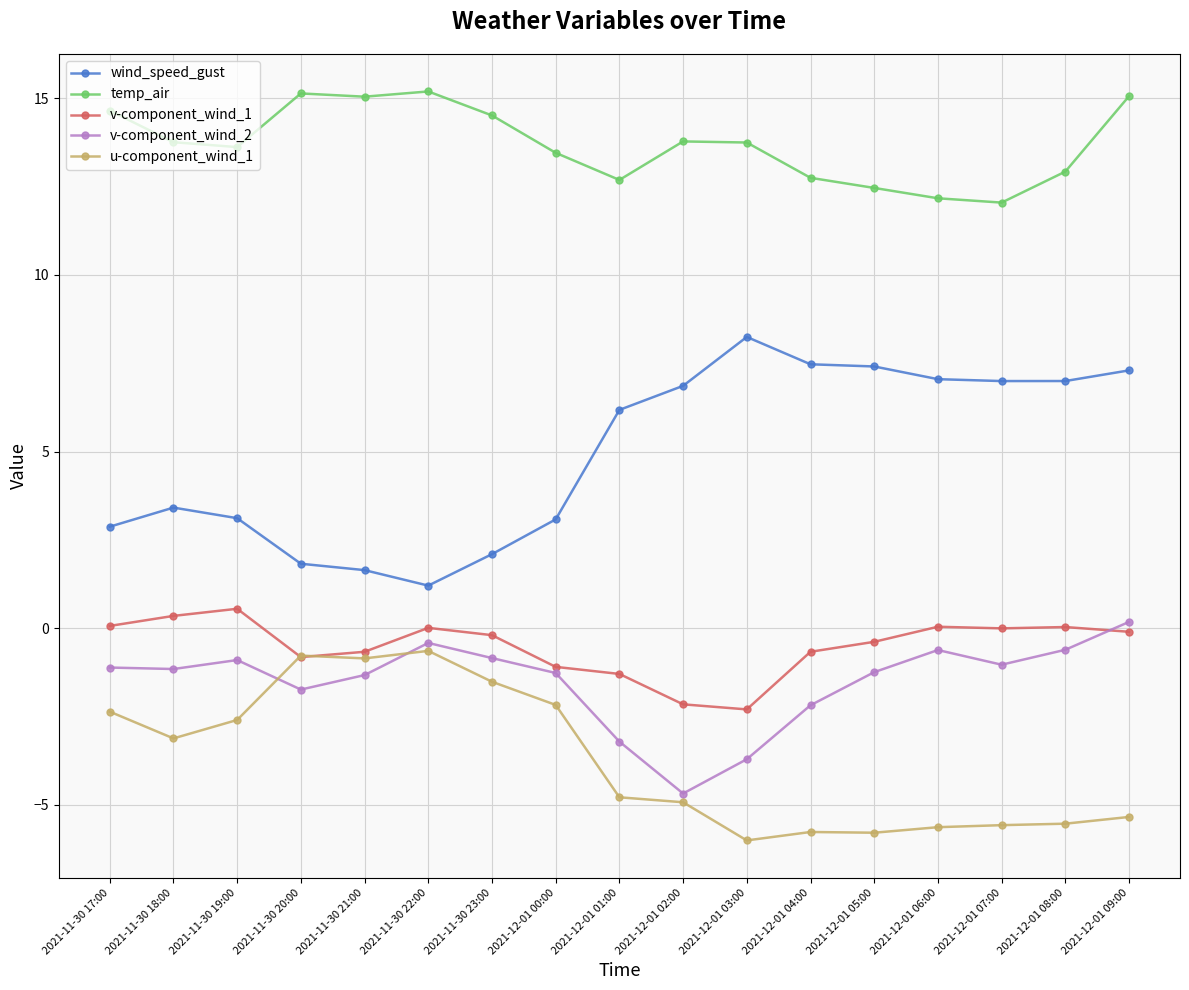

Rank the series by their maximum value, from highest to lowest.

temp_air, wind_speed_gust, v-component_wind_1, v-component_wind_2, u-component_wind_1